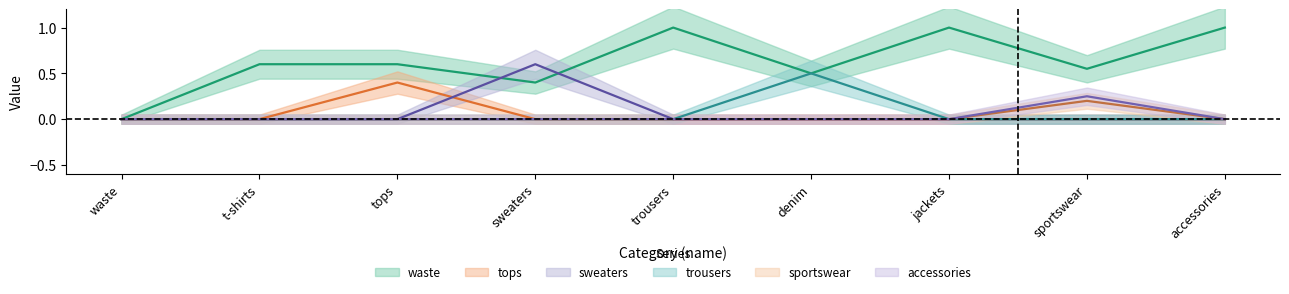

True or false: trousers and sweaters cross at least once.

False